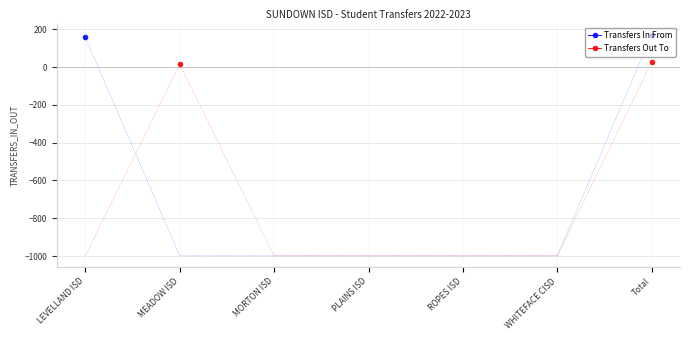

List the series in order of their overall mean, lowest first.

Transfers In From, Transfers Out To